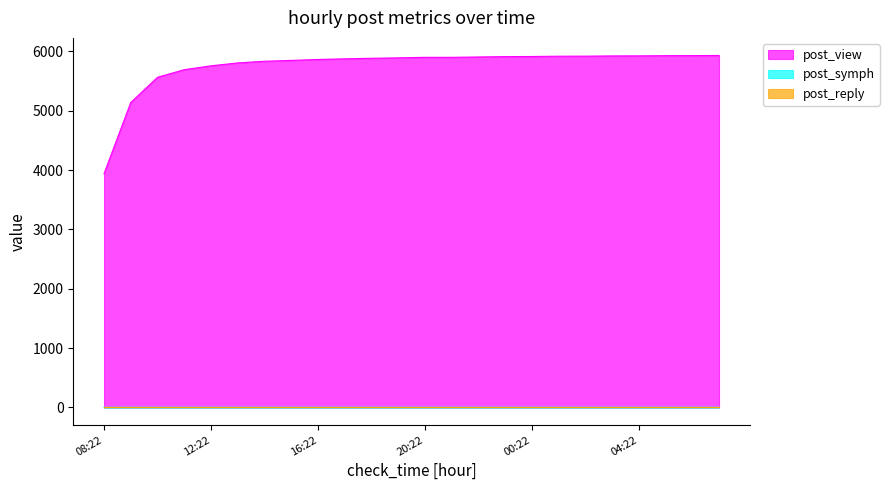

At which label does post_symph reach its peak?

09:22